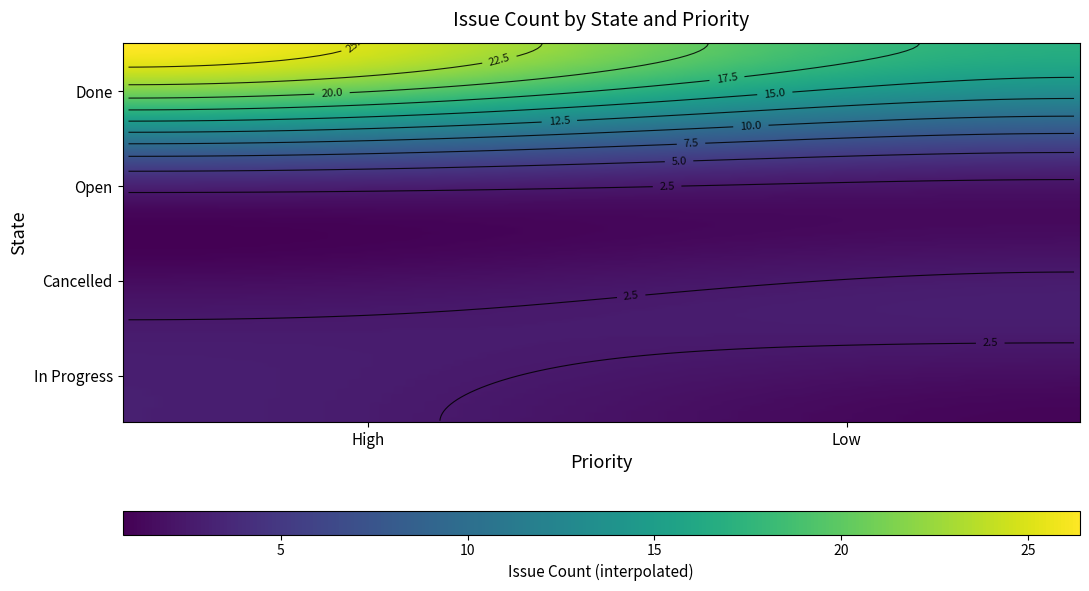

What is the average value of the Done series?

22